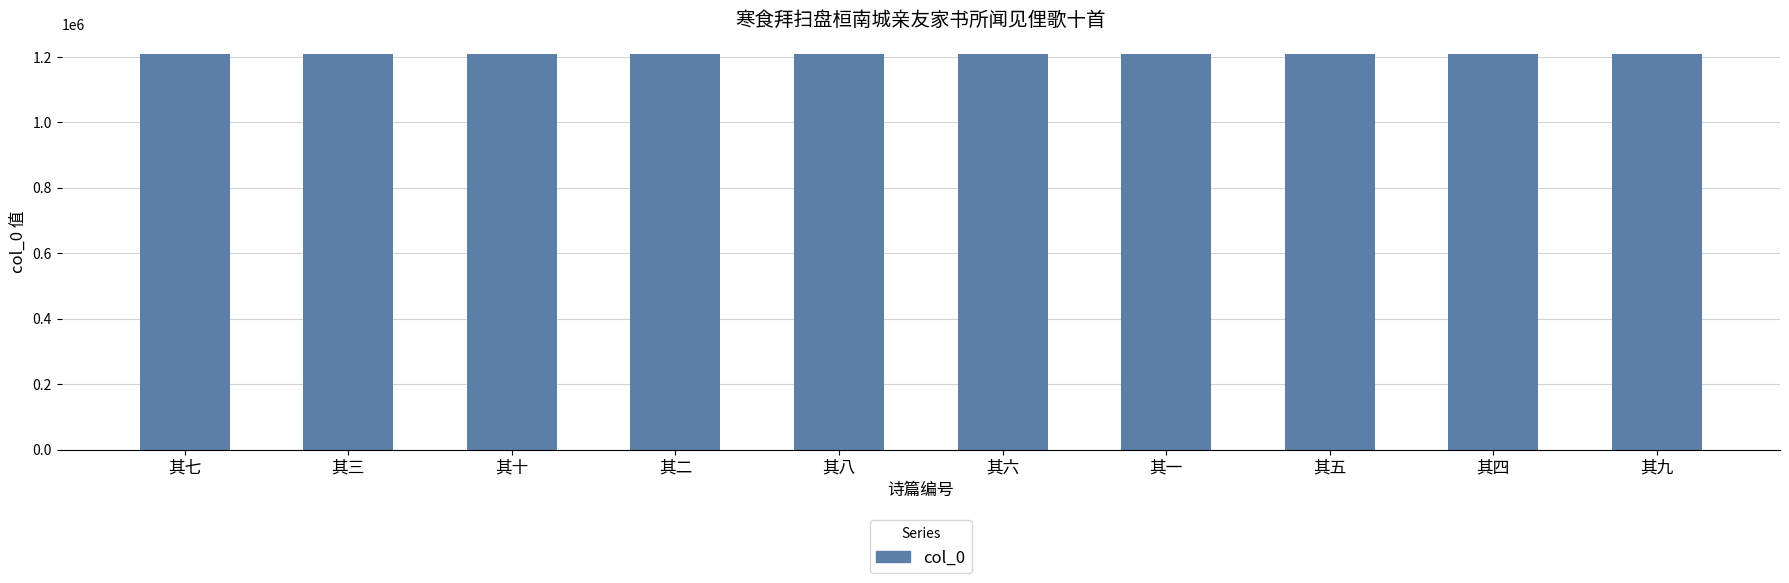

Is it true that the value at 其五 is 335699?

False